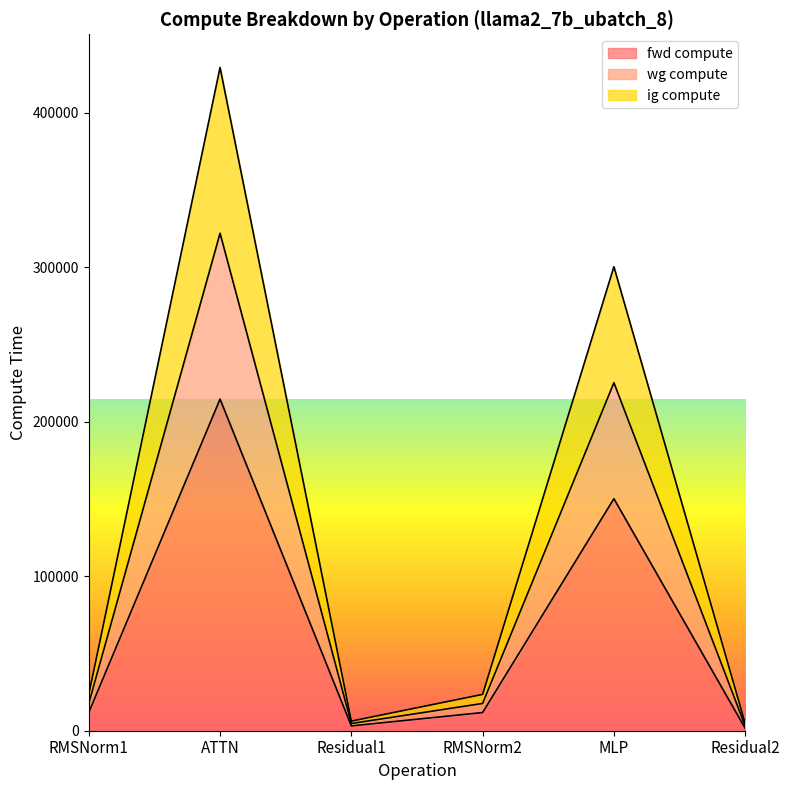

True or false: fwd compute and wg compute intersect in this chart.

False